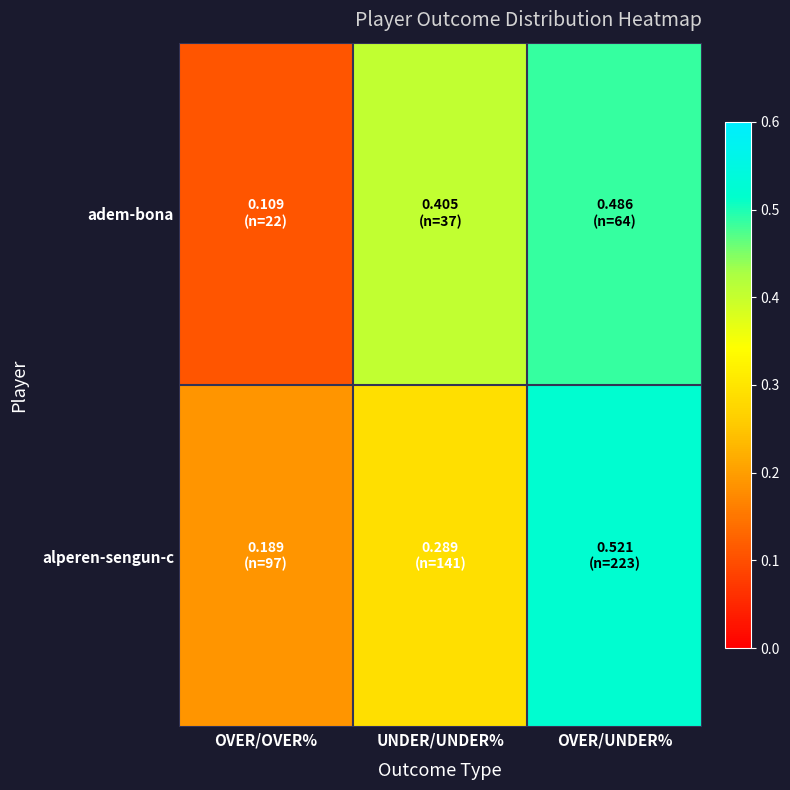

Which category has the highest value across all series?

OVER/UNDER%